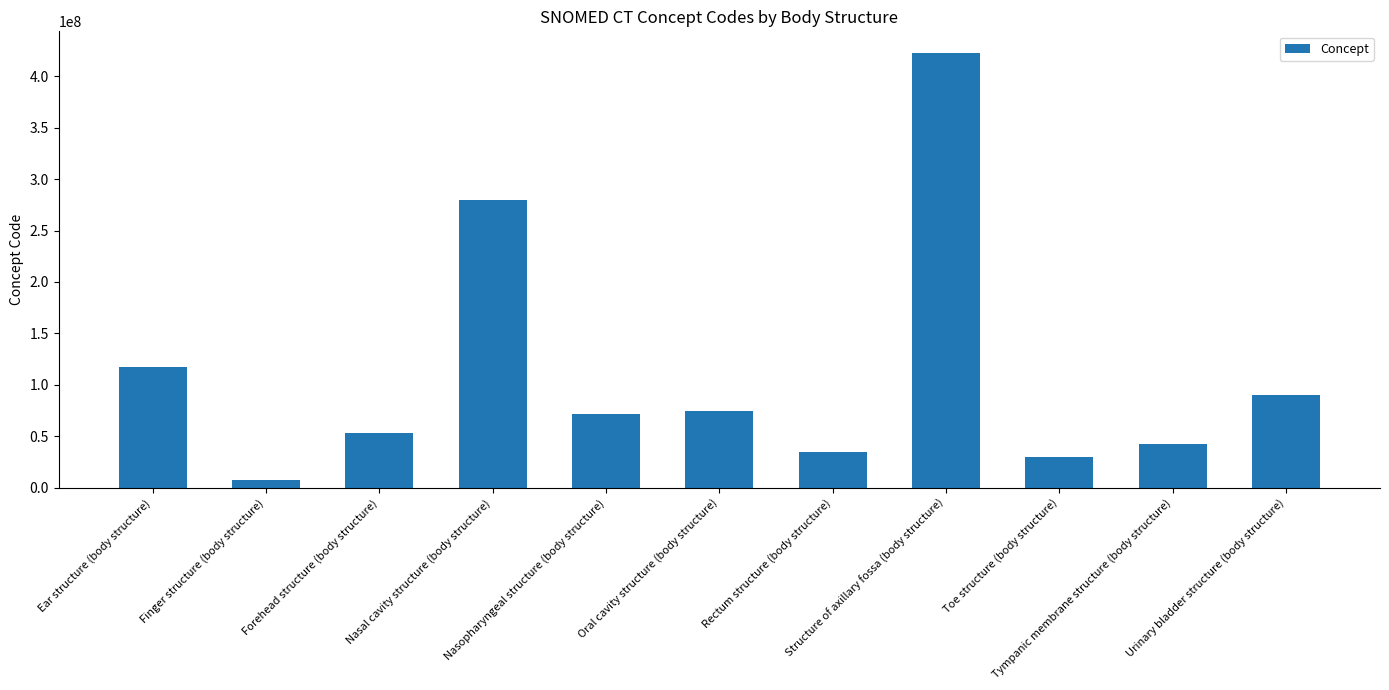

What is the difference between the second highest and second lowest values?

249841997